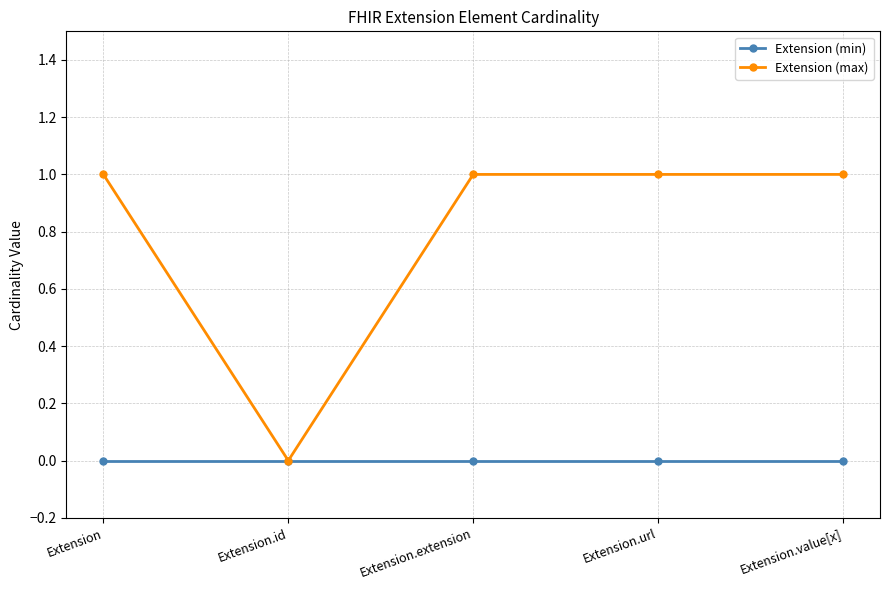

What is the sum of all Extension (max) values?

4